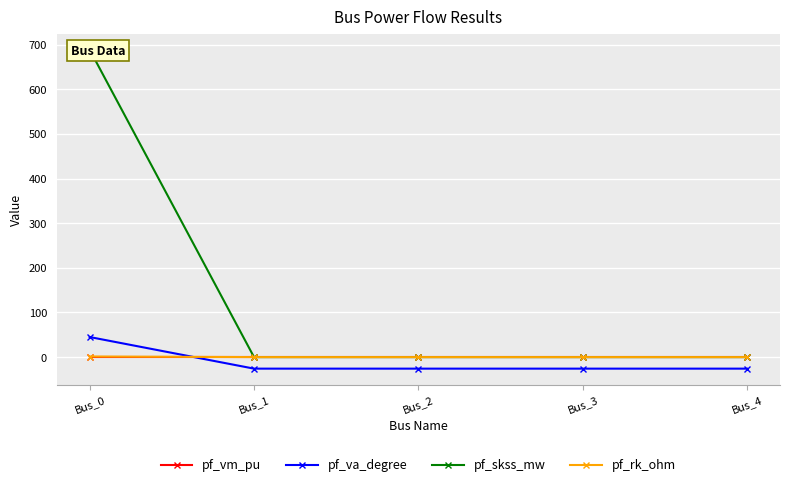

What are all the series names shown in the legend?

pf_vm_pu, pf_va_degree, pf_skss_mw, pf_rk_ohm